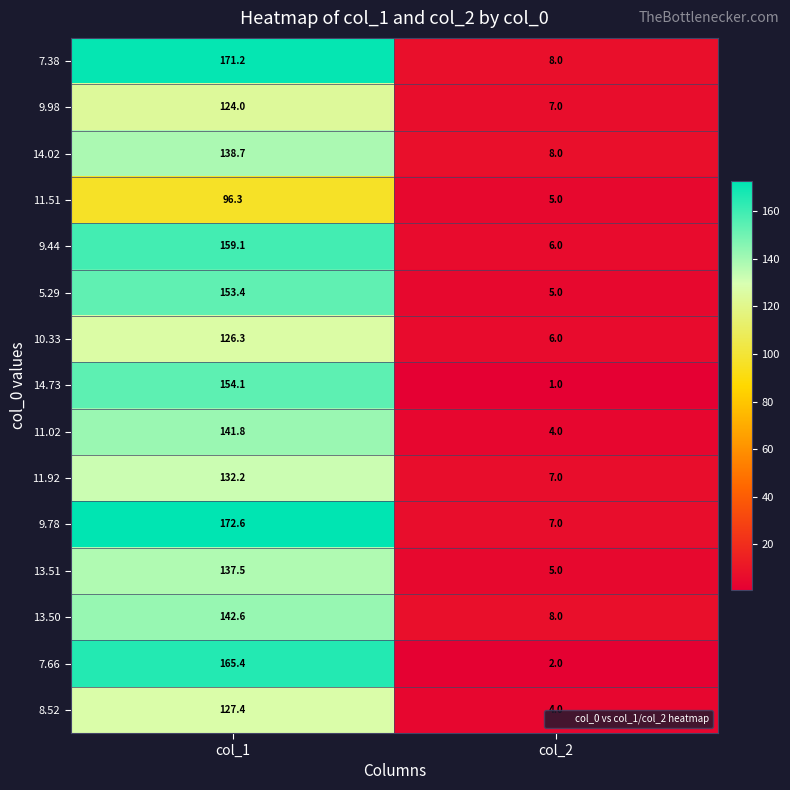

Rank the series at col_1 from lowest to highest value.

11.51, 9.98, 10.33, 8.52, 11.92, 13.51, 14.02, 11.02, 13.50, 5.29, 14.73, 9.44, 7.66, 7.38, 9.78